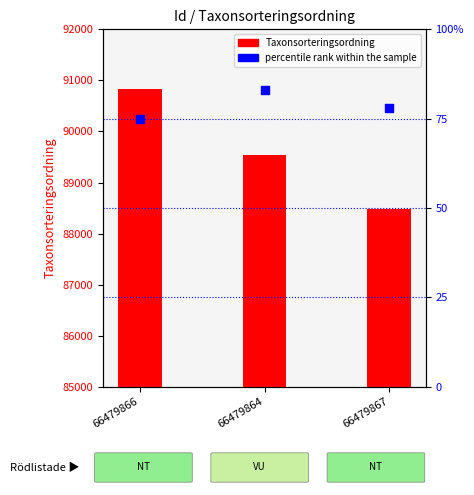

What is the total value across all series at 66479866?

90916